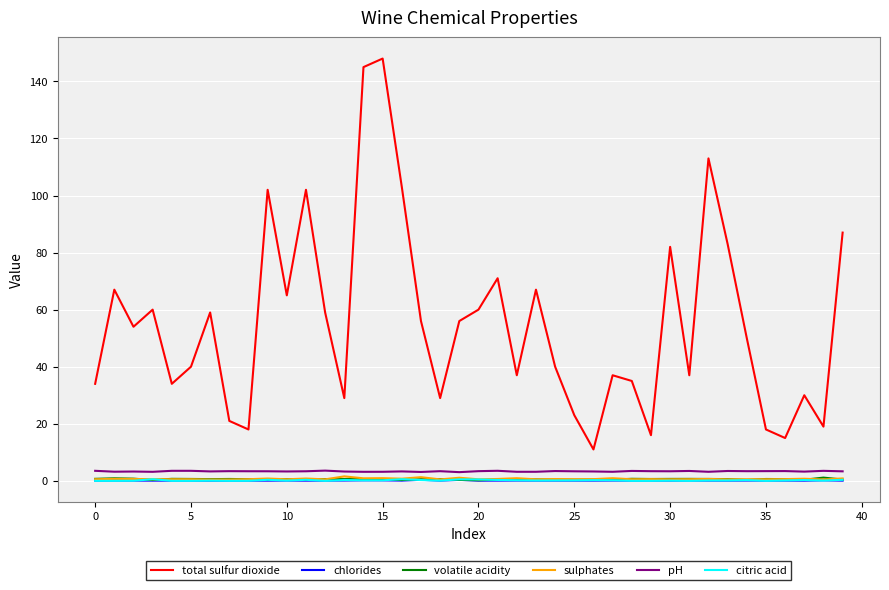

True or false: total sulfur dioxide and citric acid cross at least once.

False